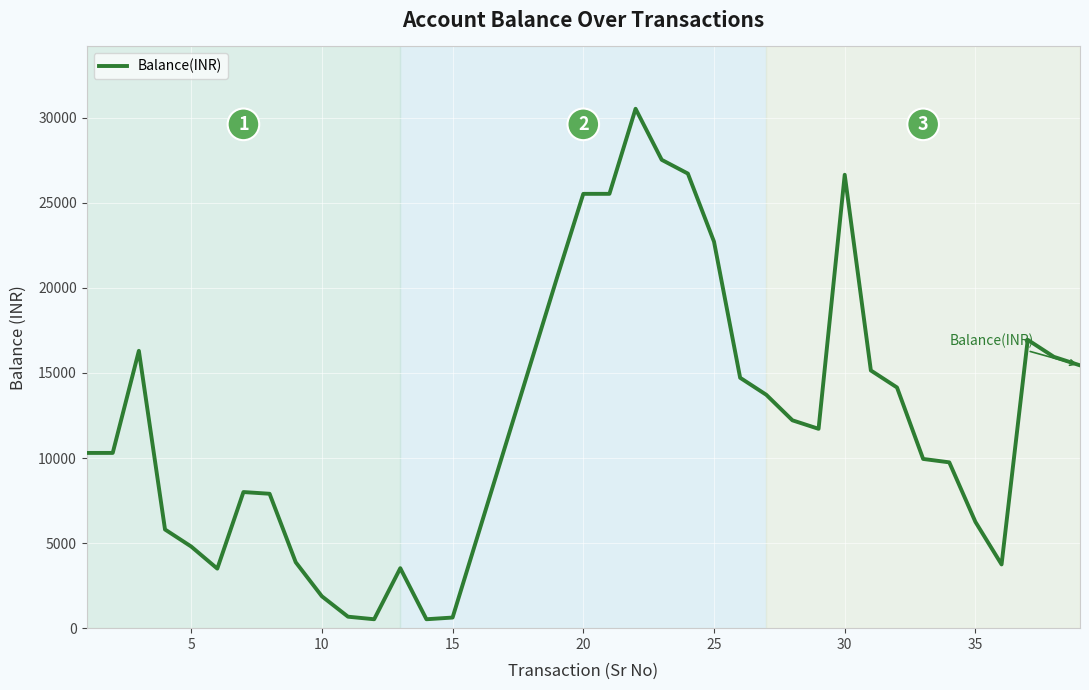

What is the greatest value displayed?

30524.2